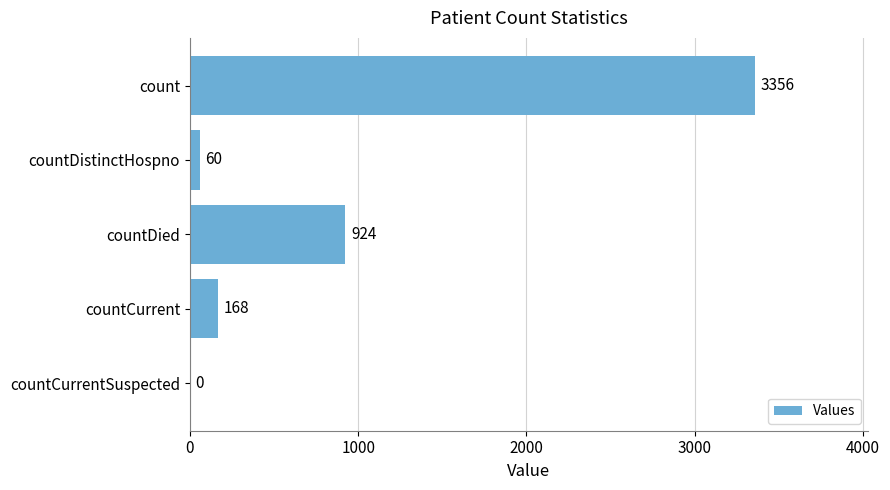

Between countDied and countCurrent, which is larger?

countDied